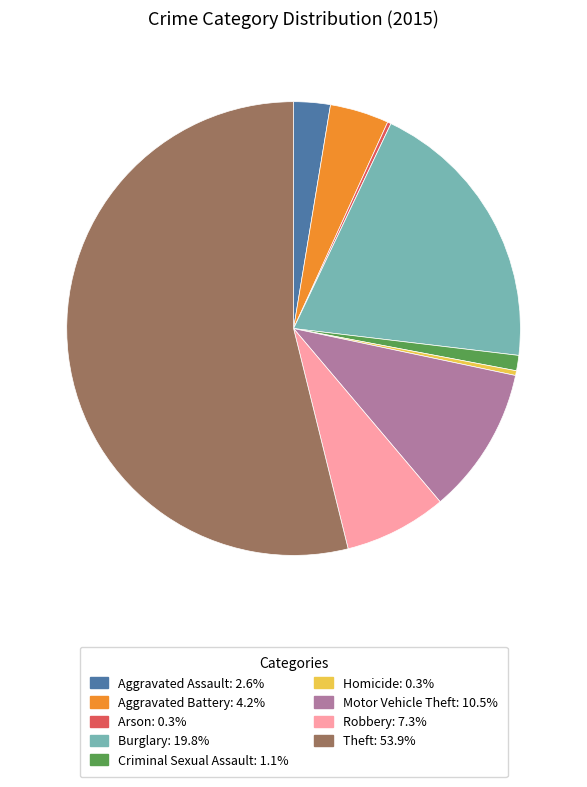

Which has a higher value, Aggravated Battery or Aggravated Assault?

Aggravated Battery